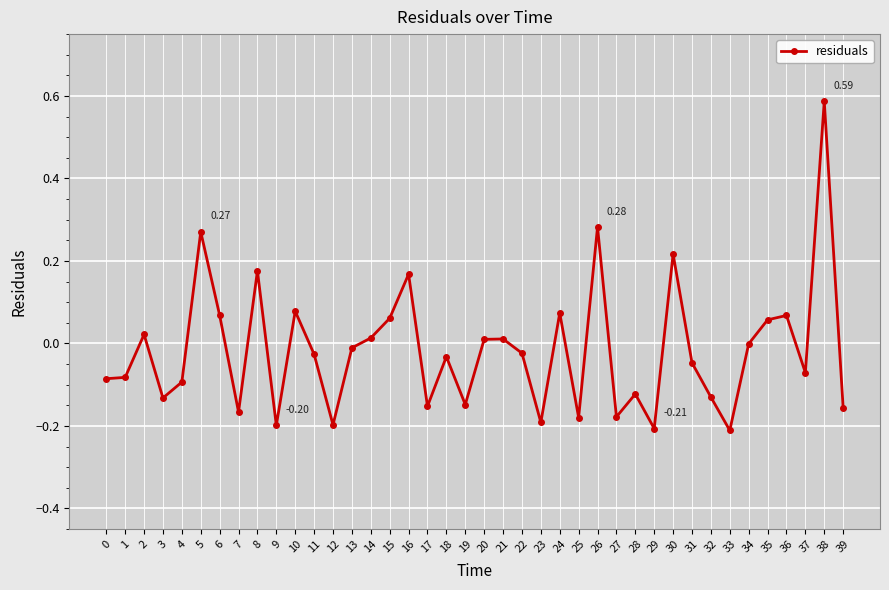

What is the sum of all values?

-0.7